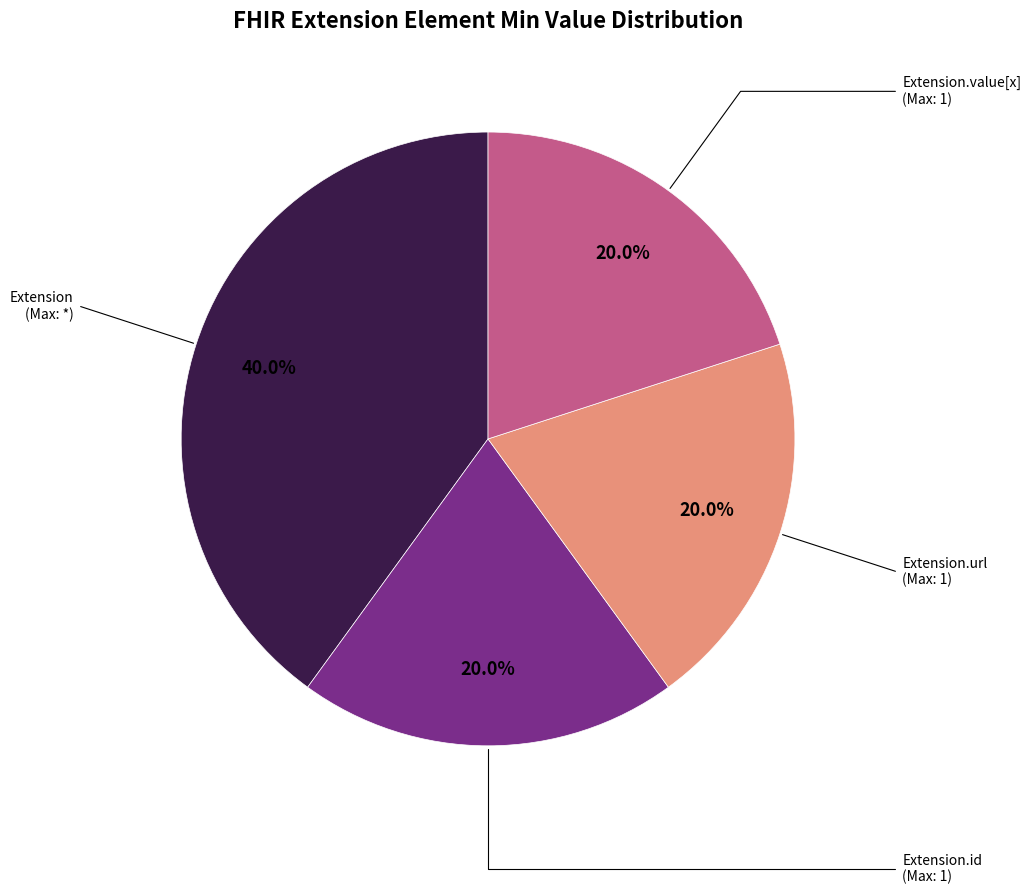

Is there a majority slice in this chart?

No